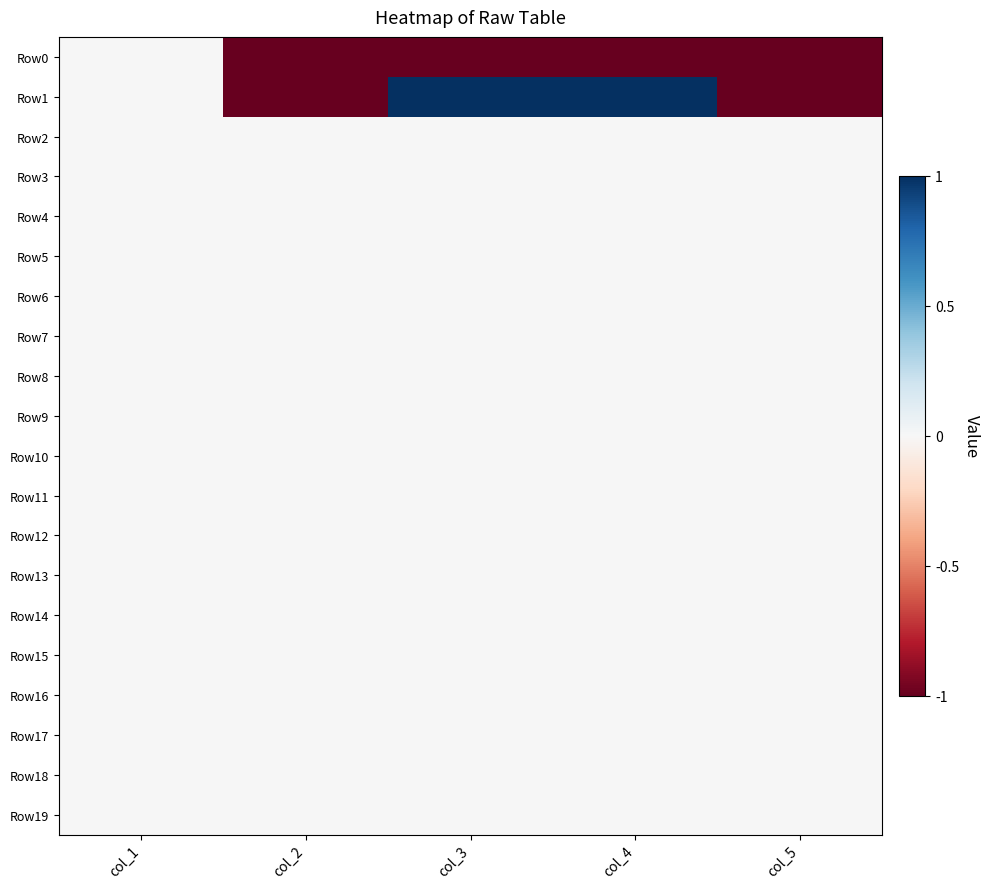

At which category is the sum across all series the highest?

col_1